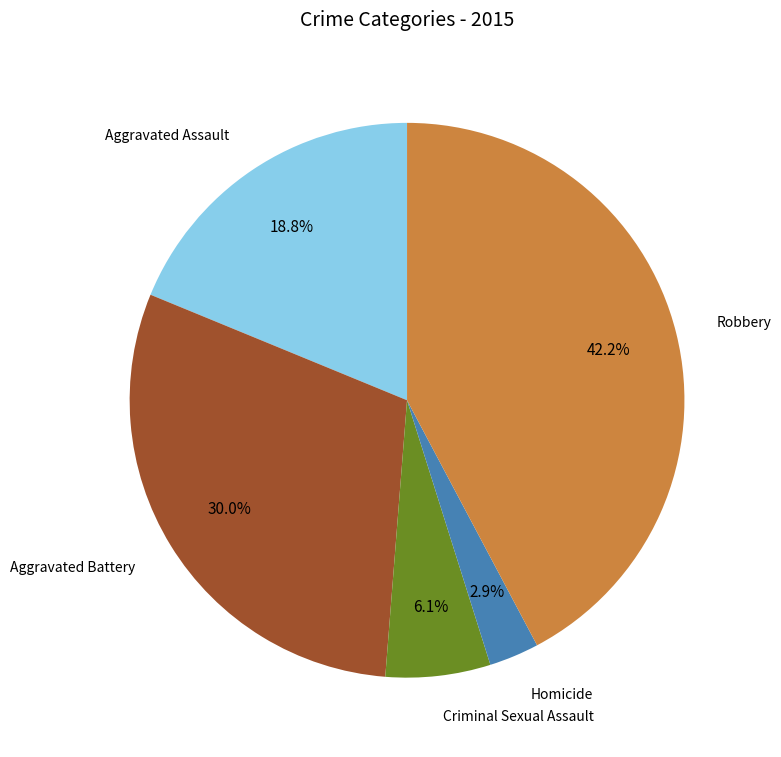

Does any single category account for the majority?

No